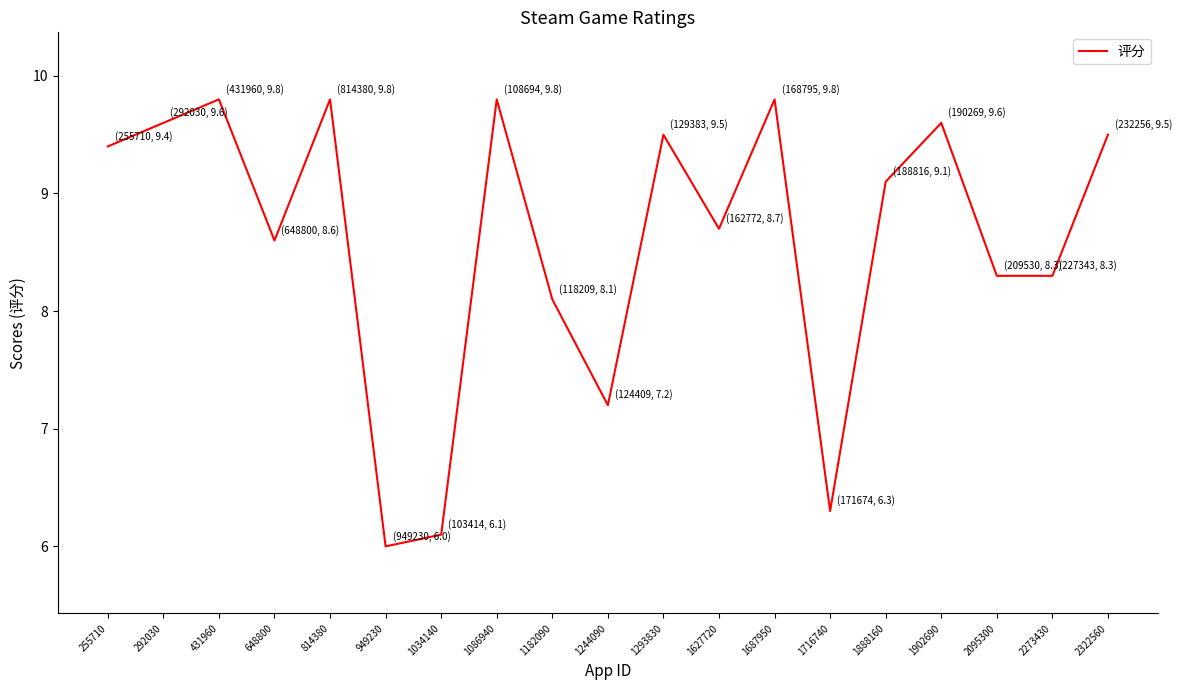

Is it true that the value at 814380 is 9.8?

True